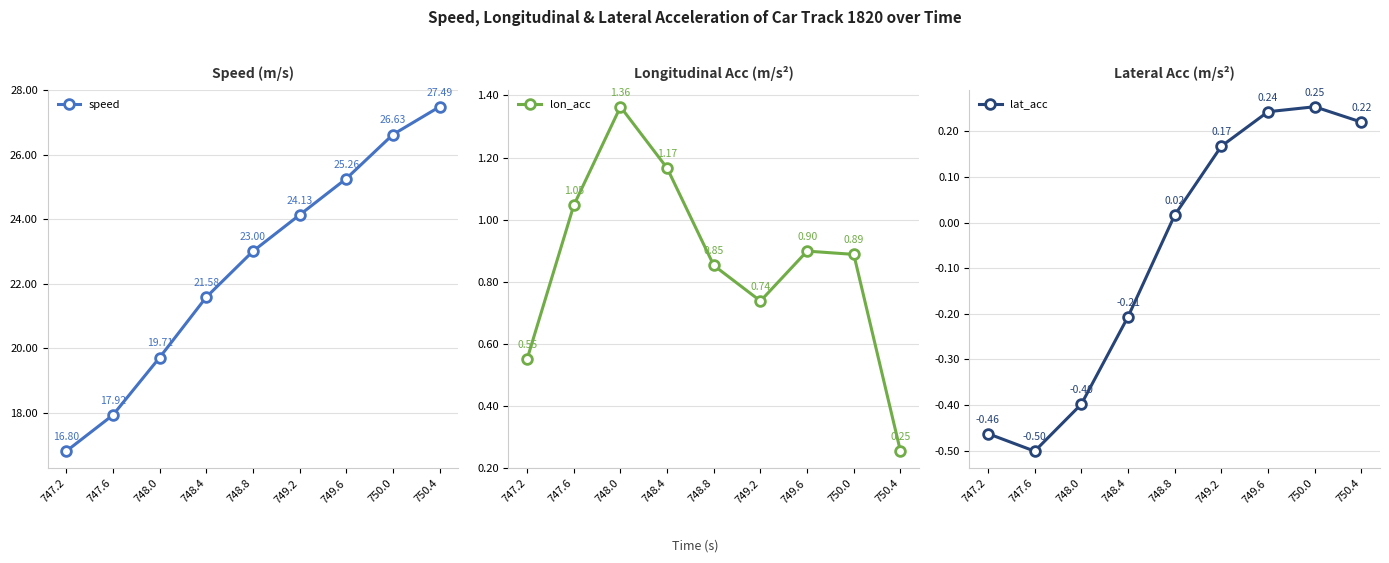

At how many categories does at least one series exceed 15?

9